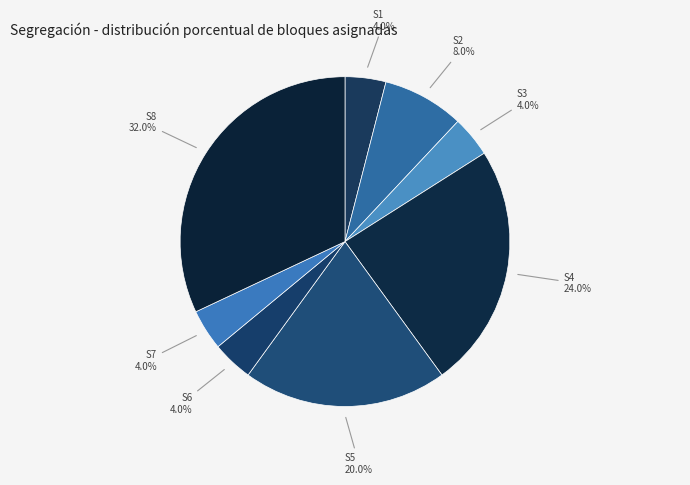

How many segments does this pie chart have?

8